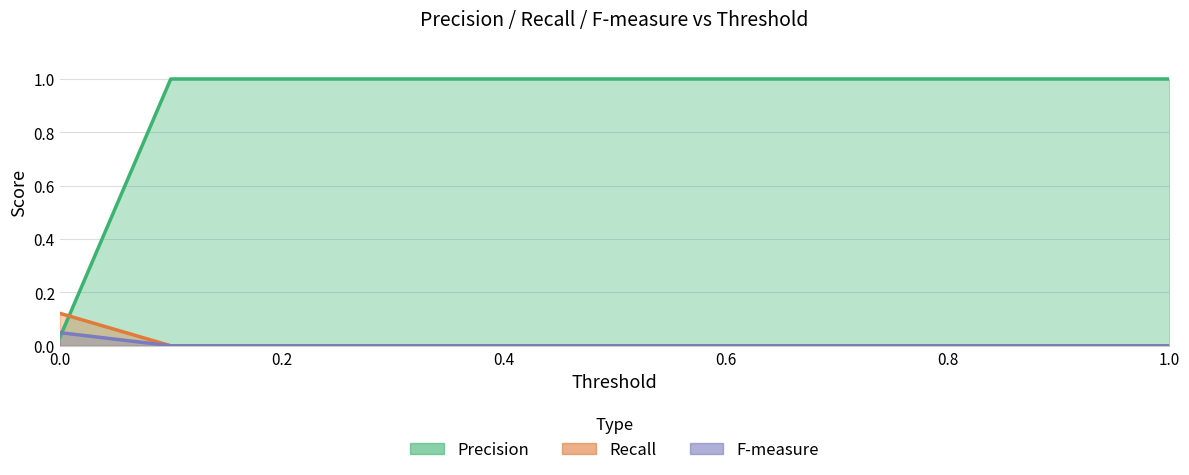

How many lines are shown in the chart?

3